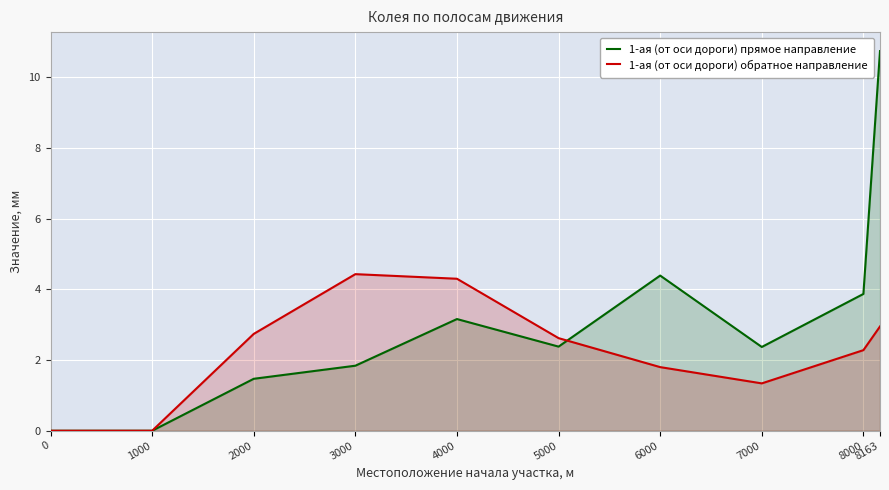

What is the average value of the 1-ая (от оси дороги) обратное направление series?

2.2